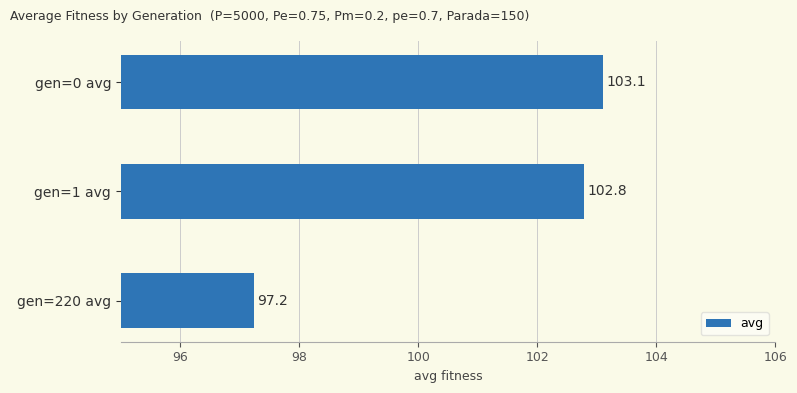

Read the value at gen=0 avg.

103.1